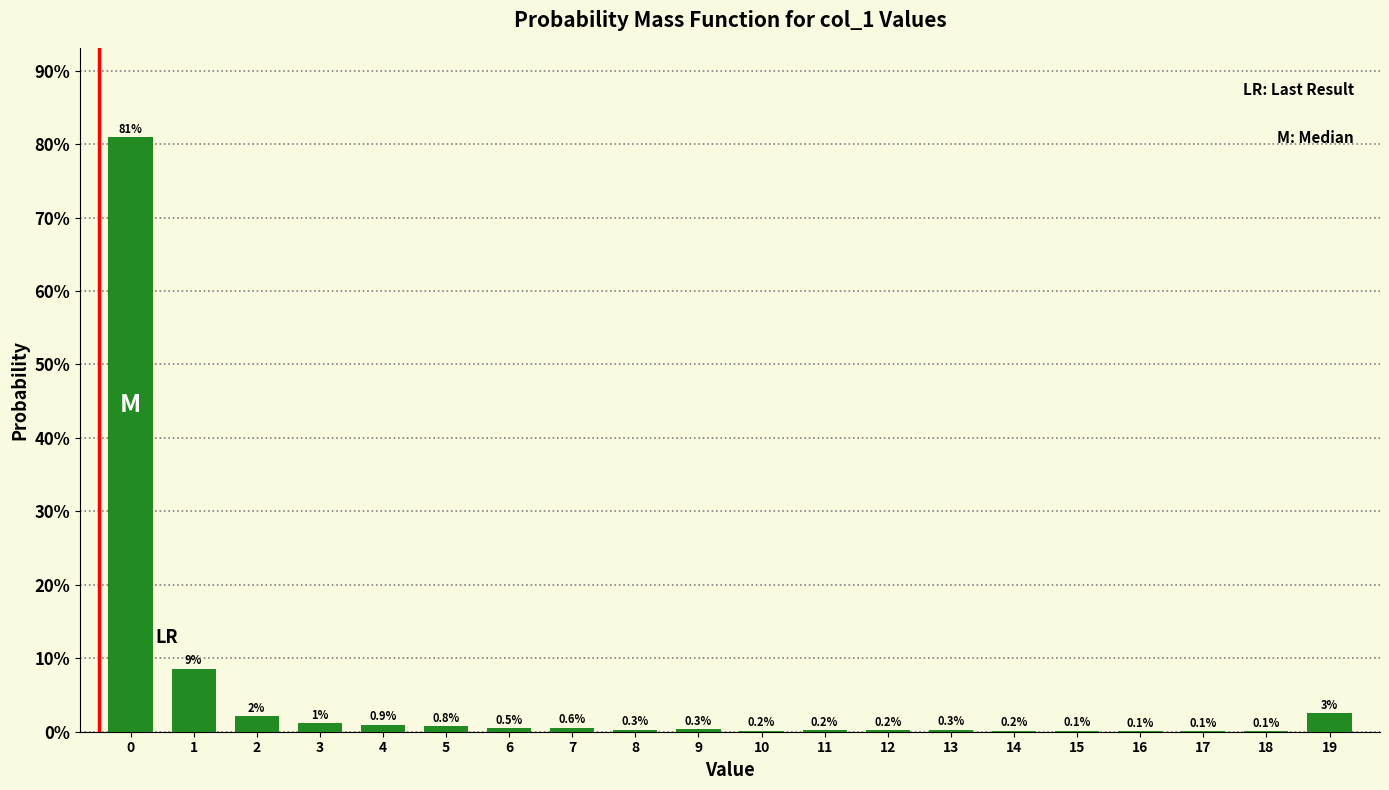

Are the bars horizontal?

No